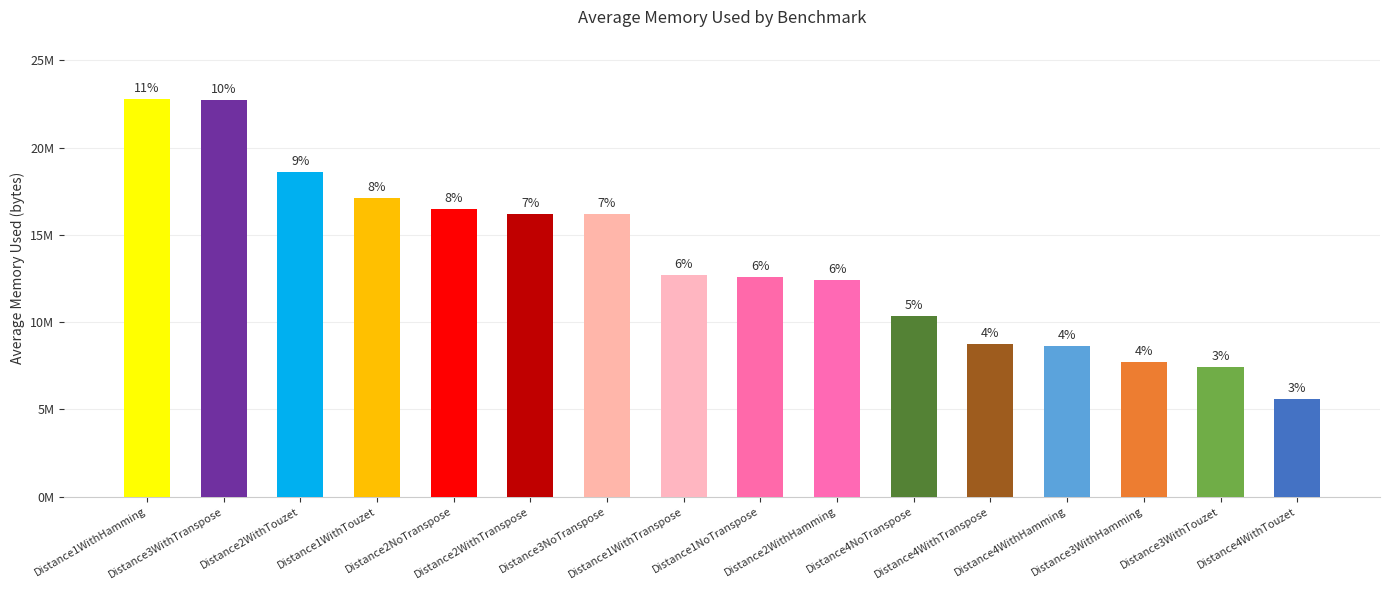

What is the label of the 16th bar from the right?

Distance1WithHamming